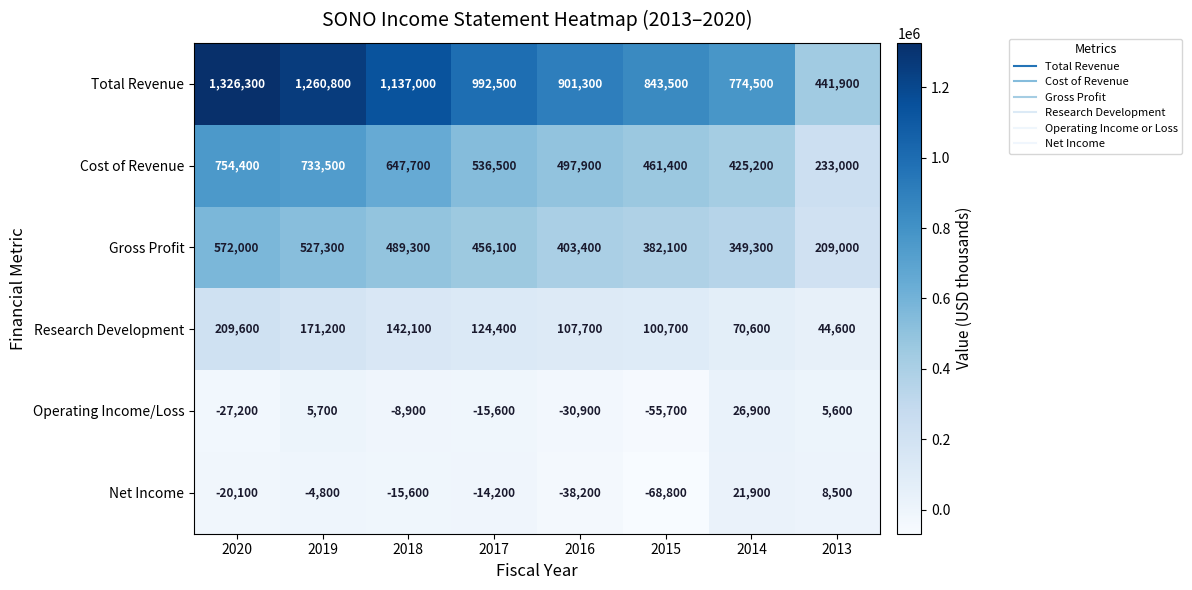

List the labels in order of Operating Income/Loss value, largest first.

2014, 2019, 2013, 2018, 2017, 2020, 2016, 2015